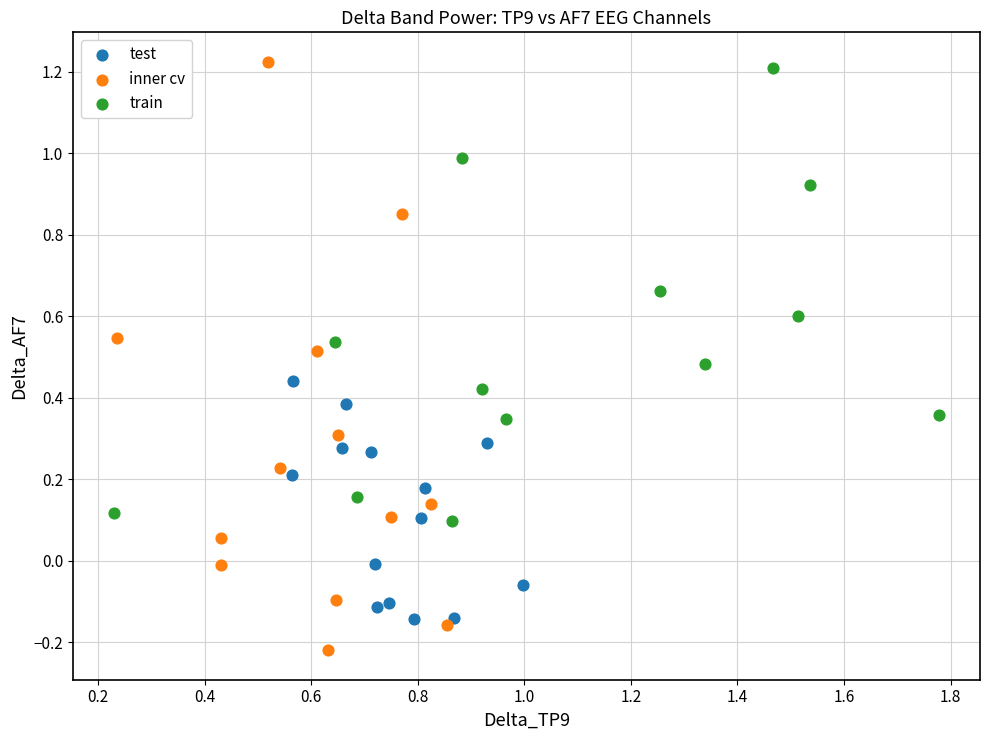

Which series contains the highest Y value?

inner cv